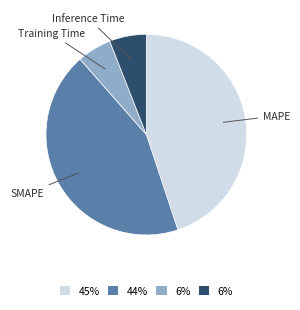

Does SMAPE represent more than half of the total?

No